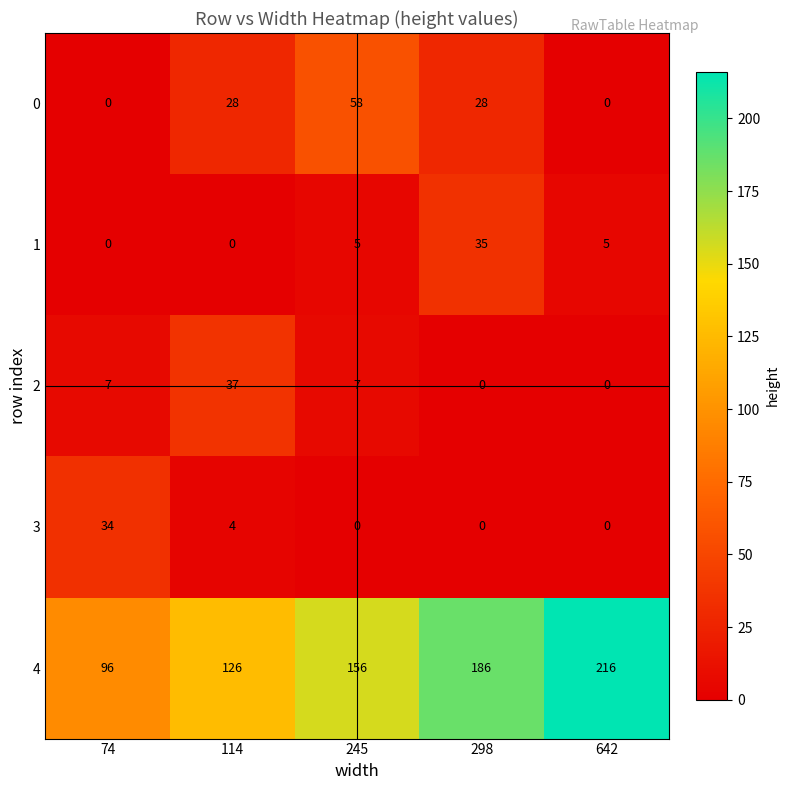

Is the value of 3 at 642 greater than the value of 0 at 114?

No